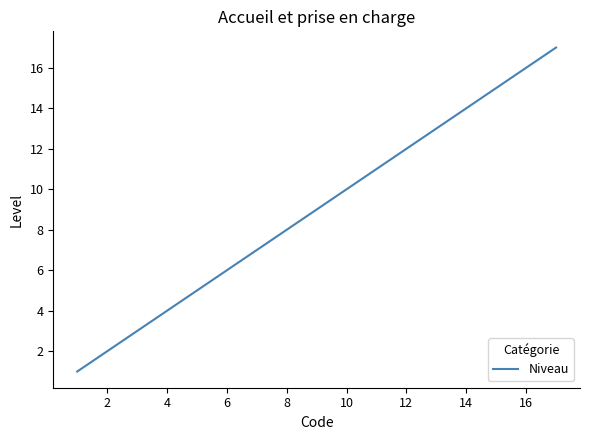

What is the greatest value displayed?

17